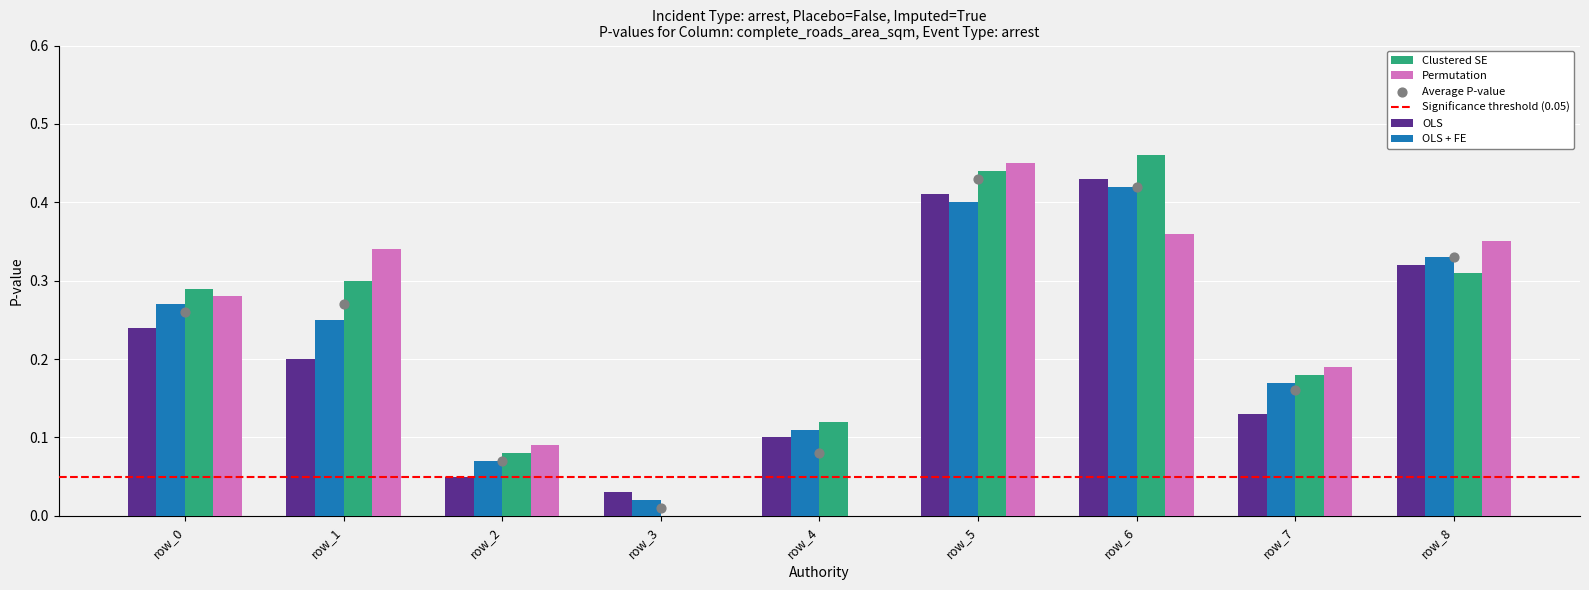

Is the value of Permutation at row_0 greater than the value of Clustered SE at row_0?

No